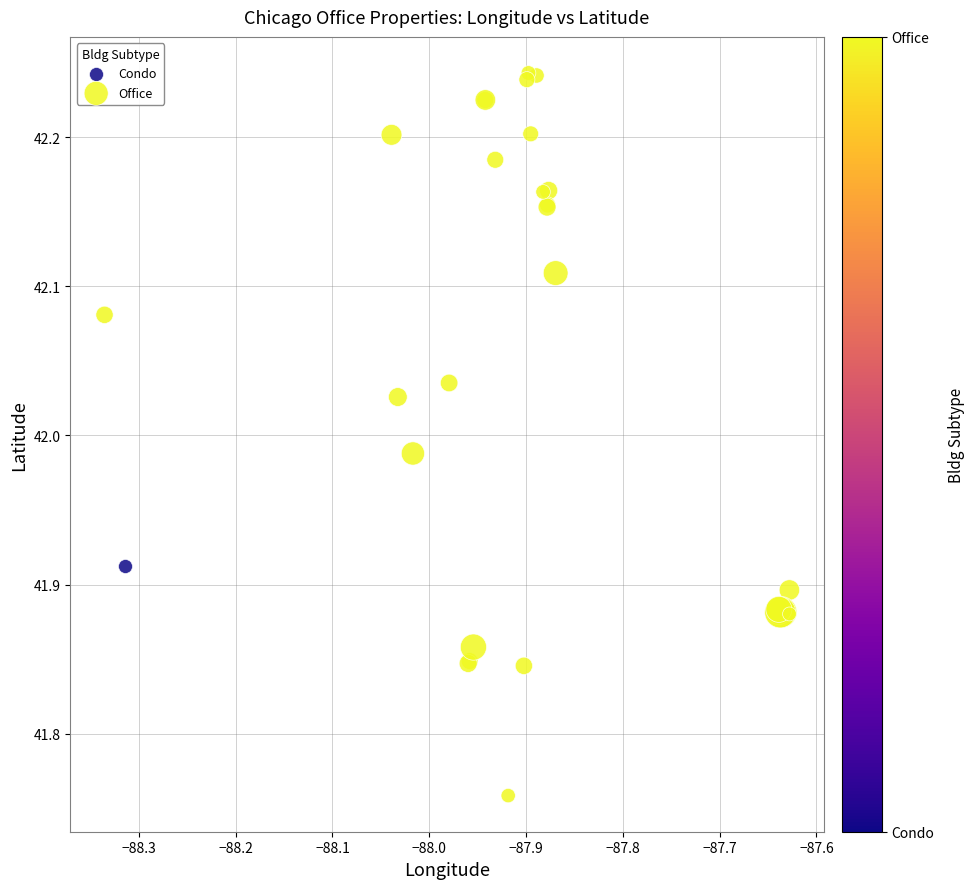

What are all the series names shown in the legend?

Condo, Office